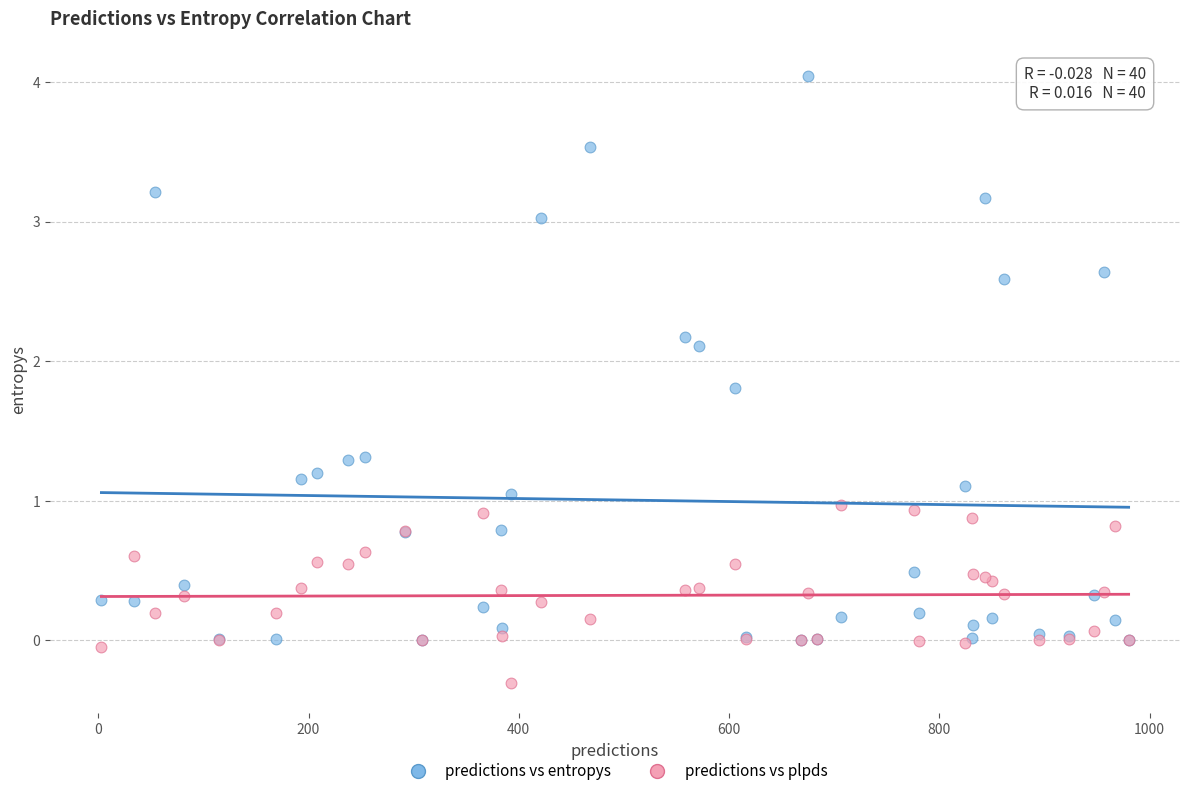

Which series has the largest Y range (max minus min)?

predictions vs entropys